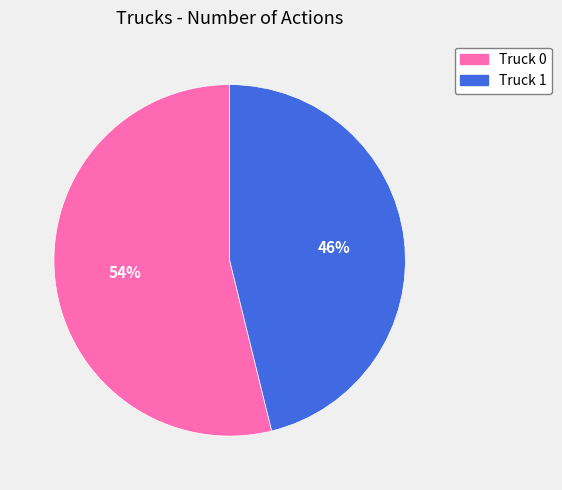

Rank the categories by value from lowest to highest.

Truck 1, Truck 0